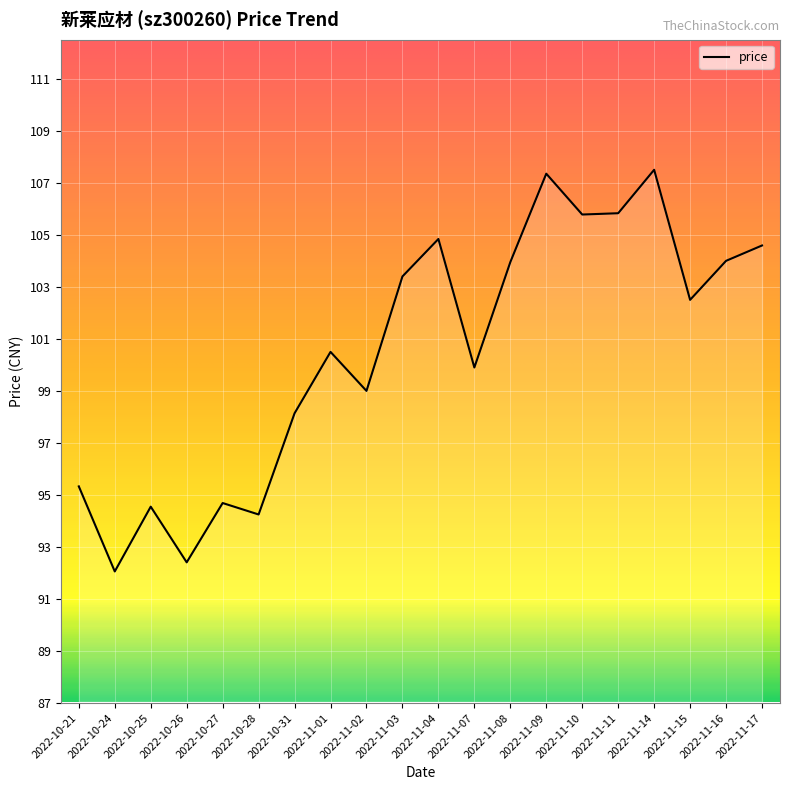

Is it true that the value at 2022-11-04 is 137.5?

False